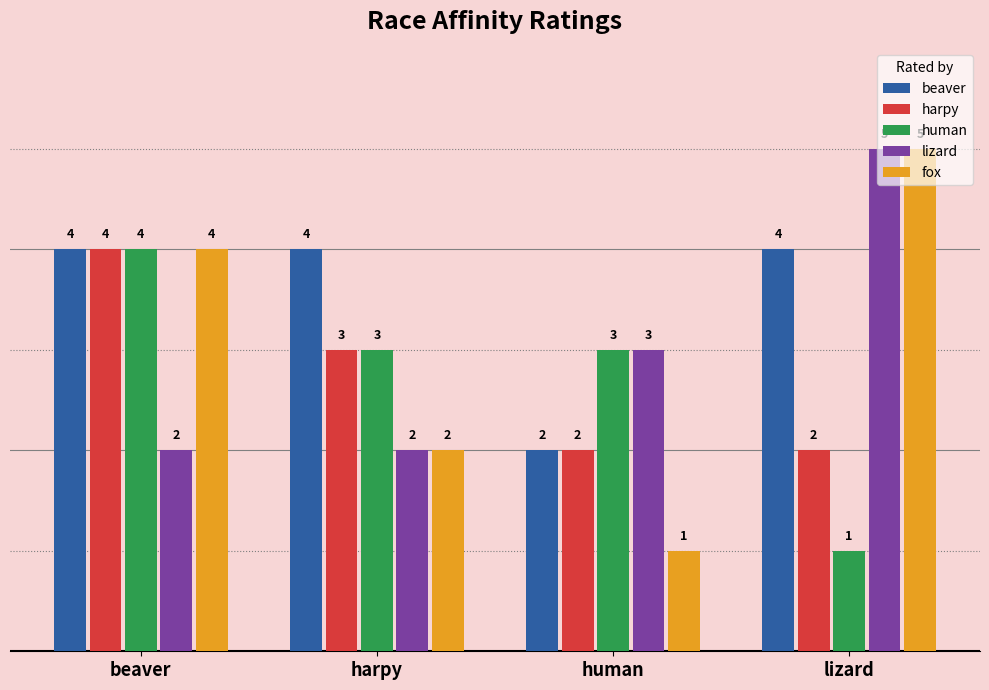

Where does the human series first go above 3?

beaver